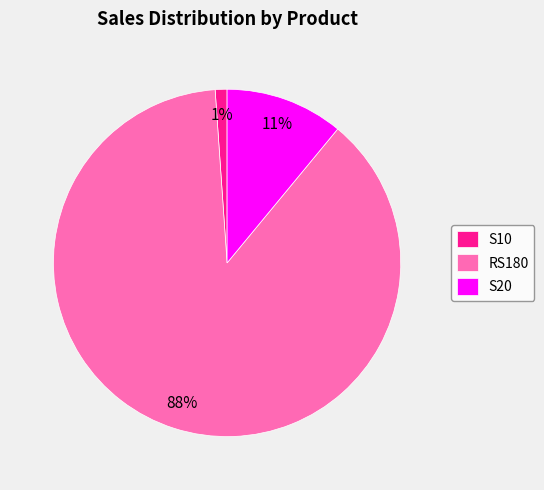

What is the ratio of the value at S20 to the value at RS180?

0.1